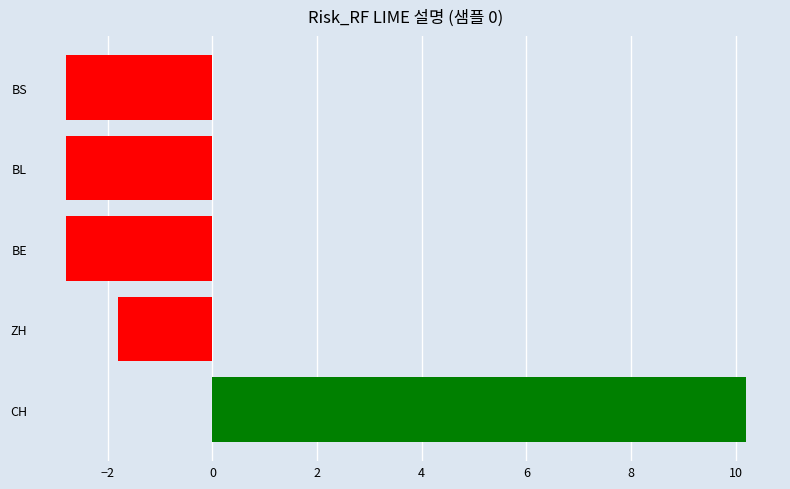

What is the difference between the second highest and second lowest values?

1.0